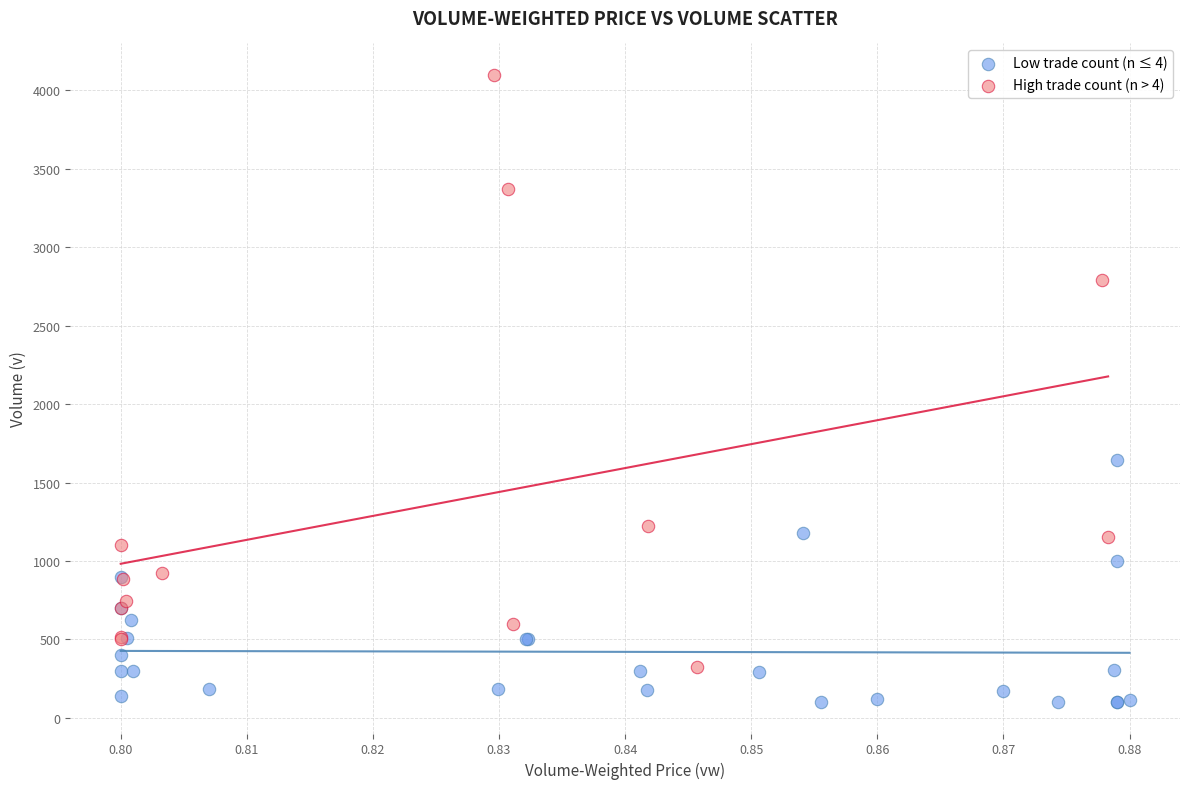

Which series contains the highest Y value?

High trade count (n > 4)